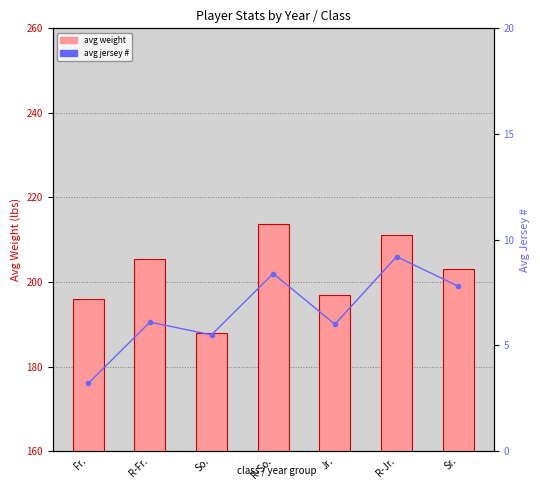

What is the value of the avg weight bar at the 5th from the left?

197.0